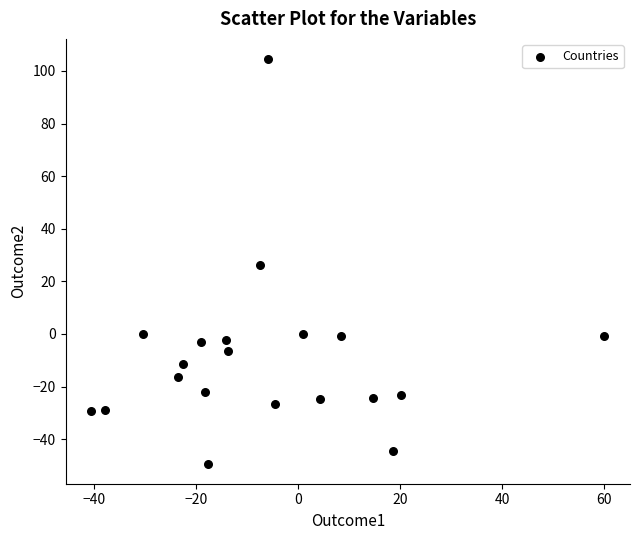

What is the range of Y values (max minus min)?

153.8